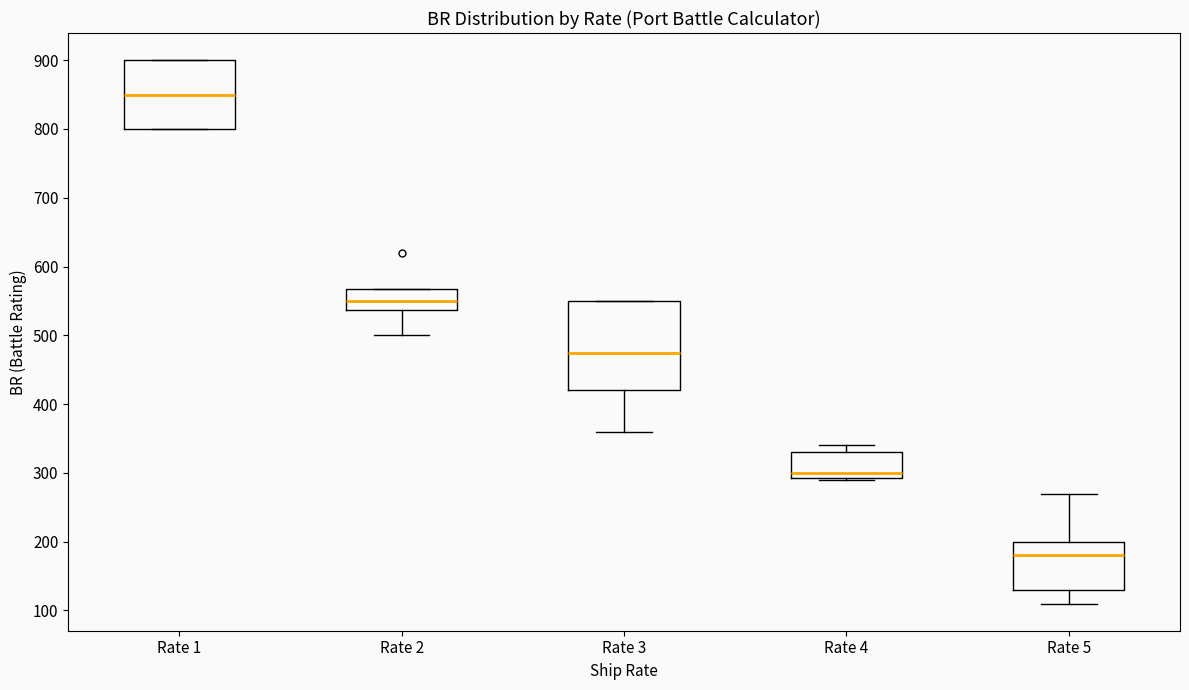

Which box is the tallest, from its lower edge to its upper edge?

Rate 3